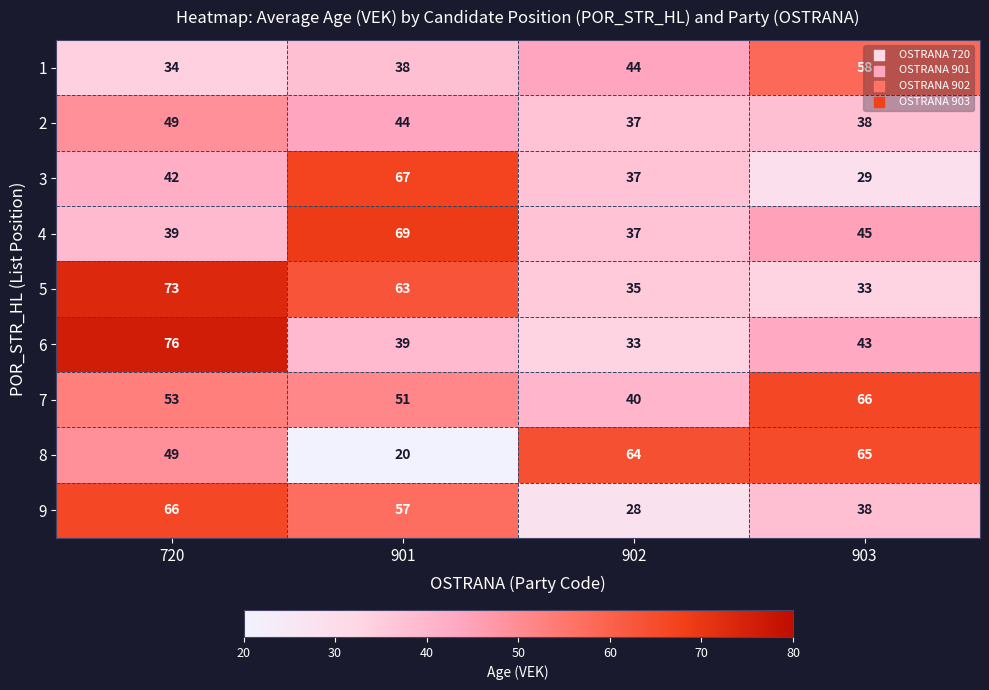

At how many categories does at least one series exceed 56?

4